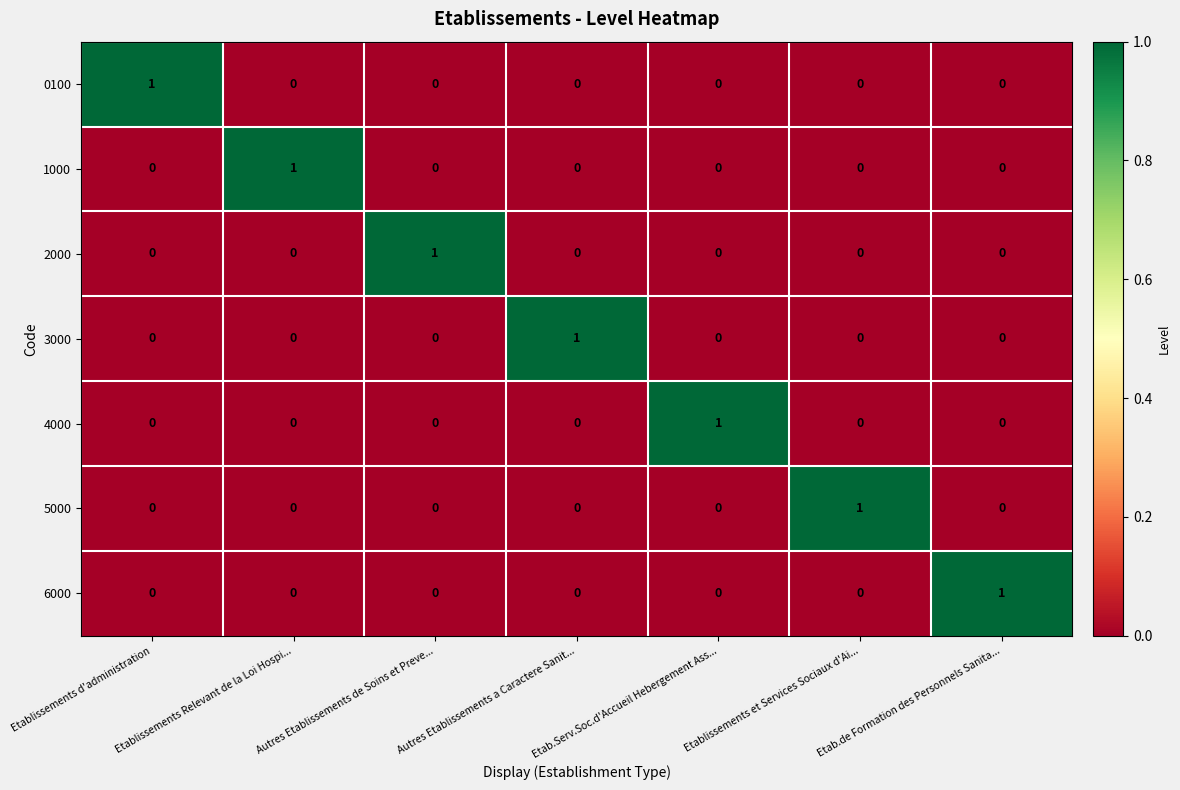

How many 5000 values are between 0 and 1?

7